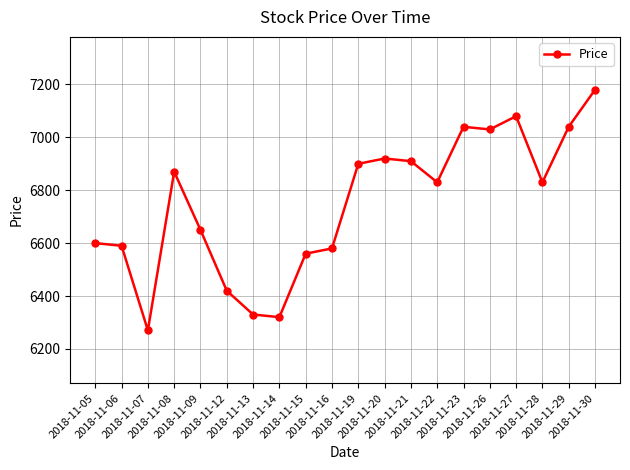

True or false: the data has more than 1 interior local peaks.

True